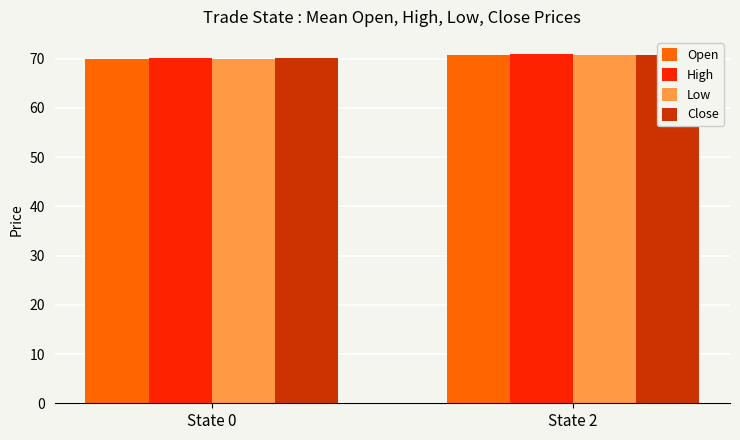

What is the lowest value of the Open series?

70.0